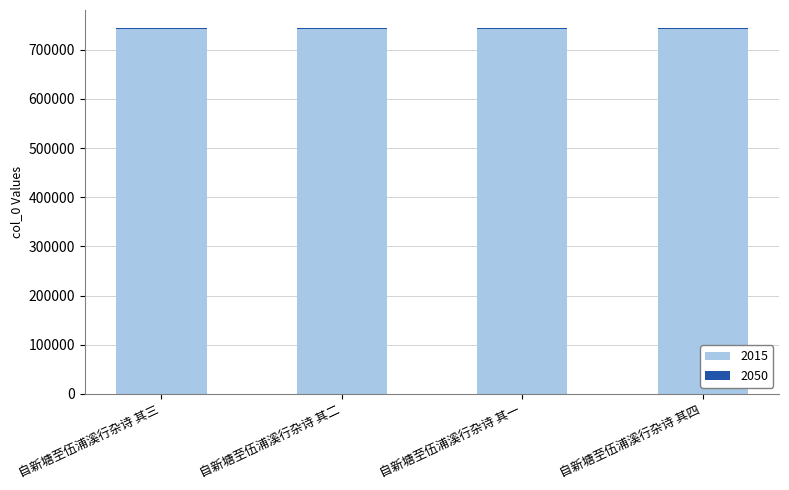

True or false: 2015 has a value of 741816 at 自新塘至伍浦溪行杂诗 其二.

True